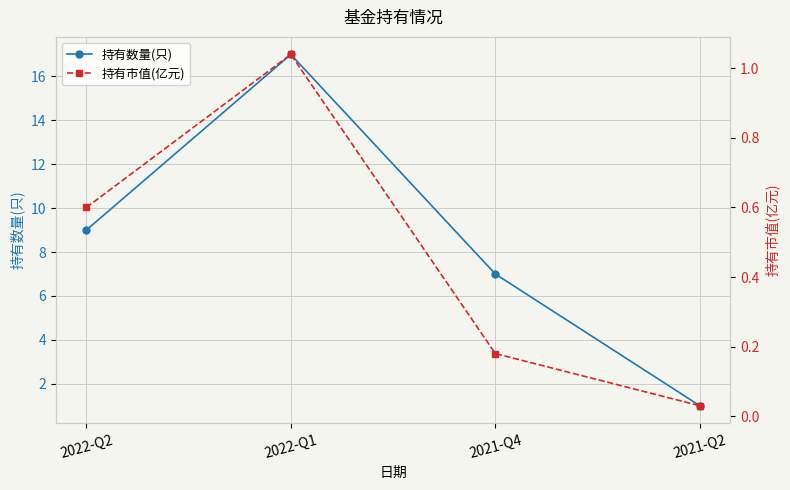

Reading left to right, transcribe all the data shown in this chart.

持有数量(只): 9.0	17.0	7.0	1.0
持有市值(亿元): 0.6	1.0	0.2	0.0